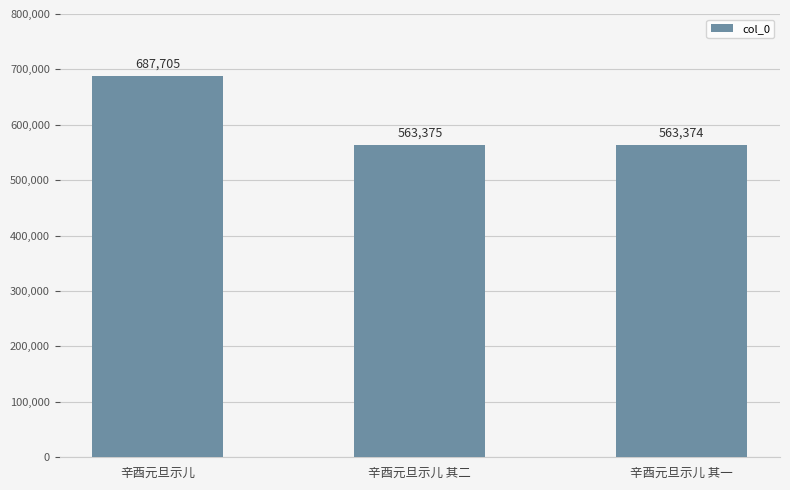

Reading left to right, transcribe all the data shown in this chart.

687705	563375	563374